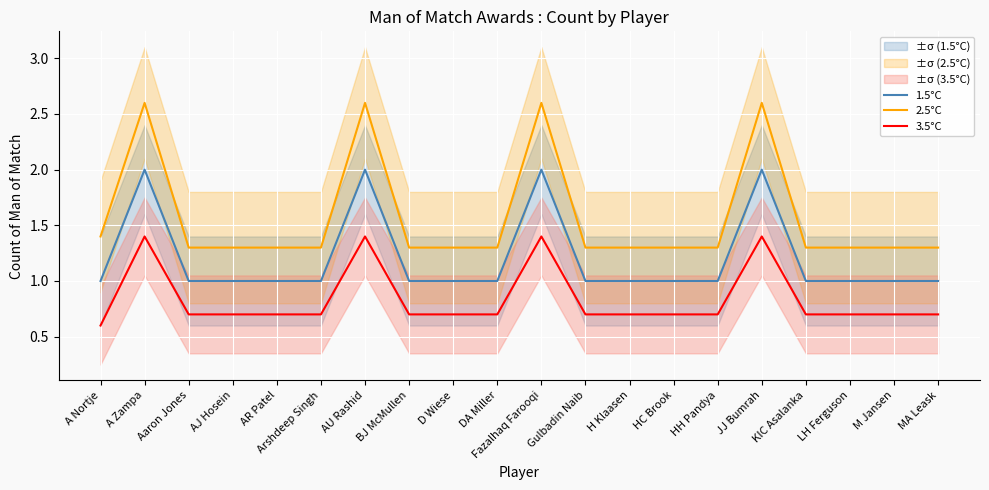

What is the average value of the 1.5°C series?

1.2